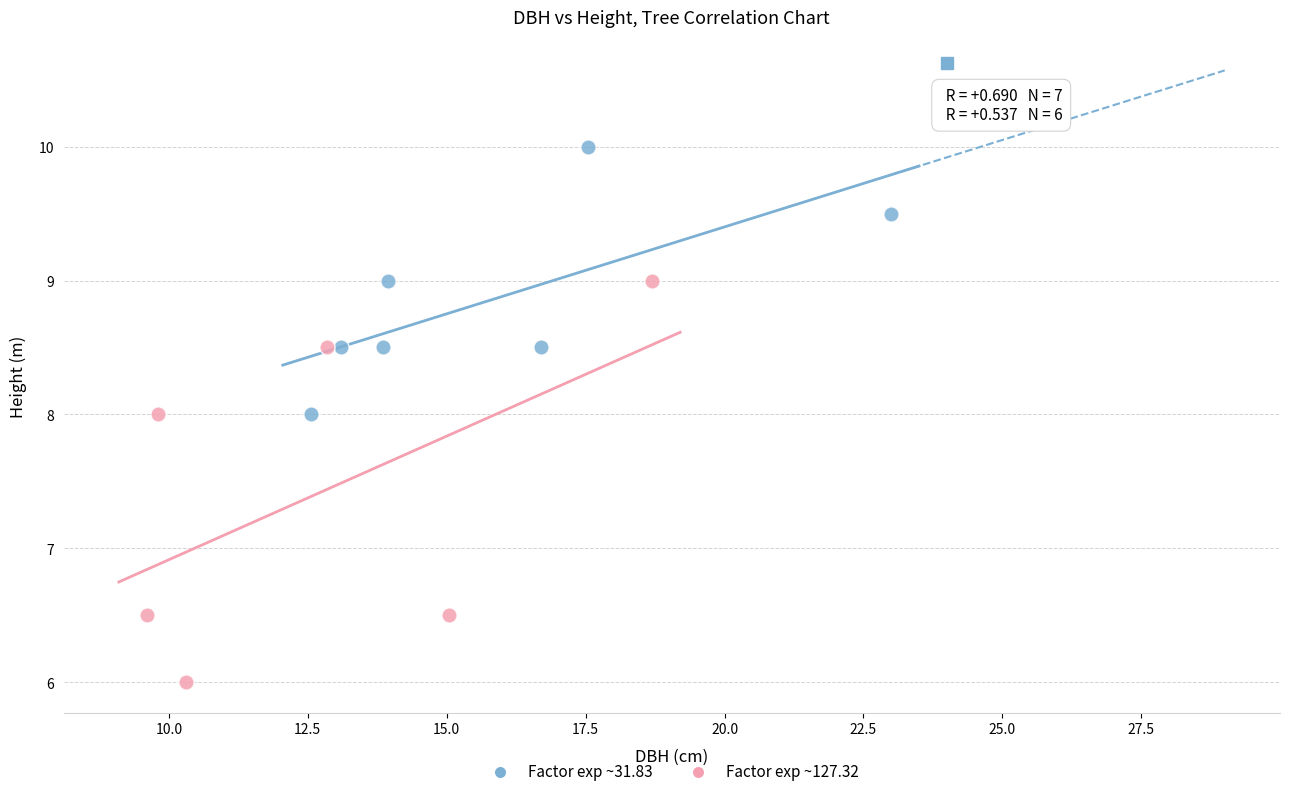

Which series has the largest Y range (max minus min)?

Factor exp ~127.32